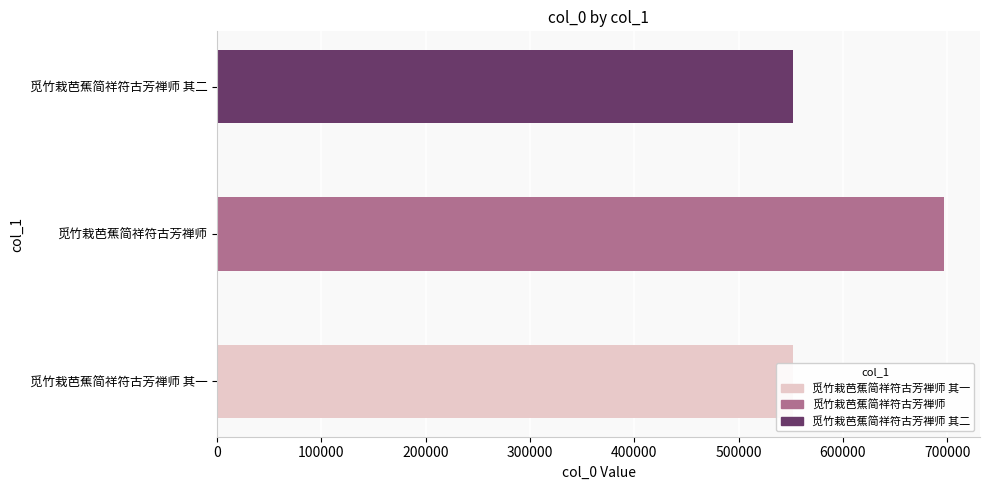

What is the sum of all values?

1801739